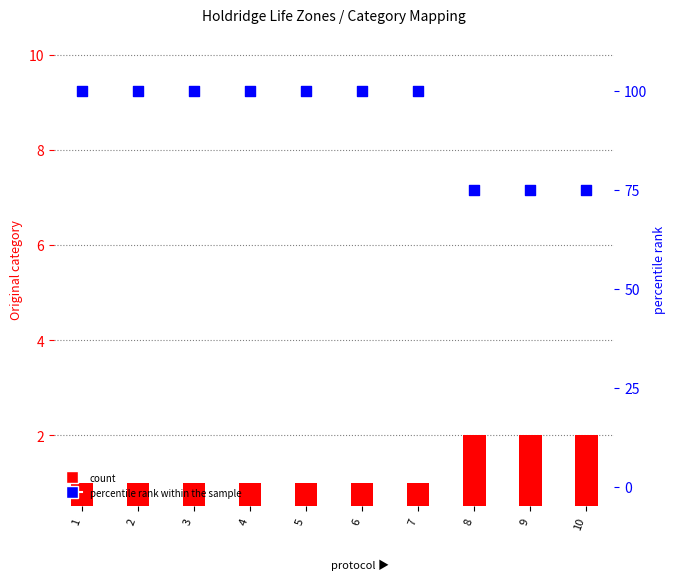

Which series has the largest Y range (max minus min)?

percentile rank within the sample